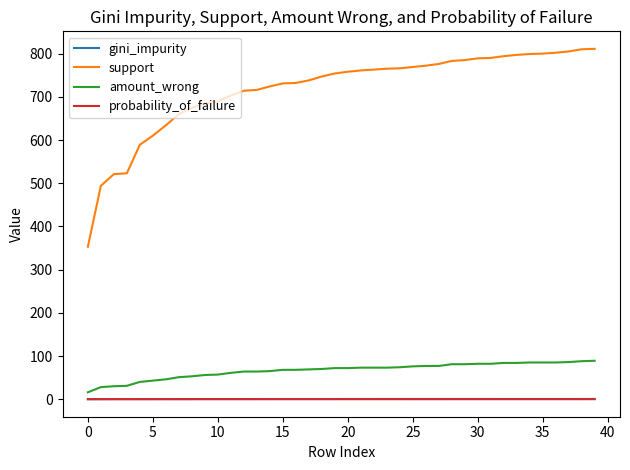

Which series has the largest range (max minus min)?

support